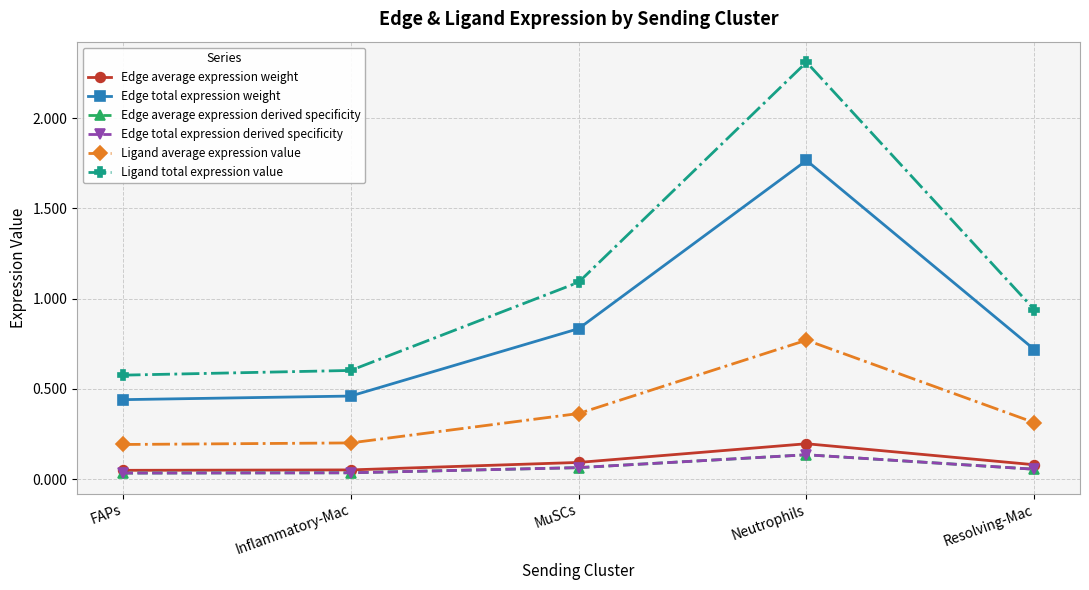

Reading left to right, extract all data points from this chart.

Edge average expression weight: 0.0	0.1	0.1	0.2	0.1
Edge total expression weight: 0.4	0.5	0.8	1.8	0.7
Edge average expression derived specificity: 0.0	0.0	0.1	0.1	0.1
Edge total expression derived specificity: 0.0	0.0	0.1	0.1	0.1
Ligand average expression value: 0.2	0.2	0.4	0.8	0.3
Ligand total expression value: 0.6	0.6	1.1	2.3	0.9